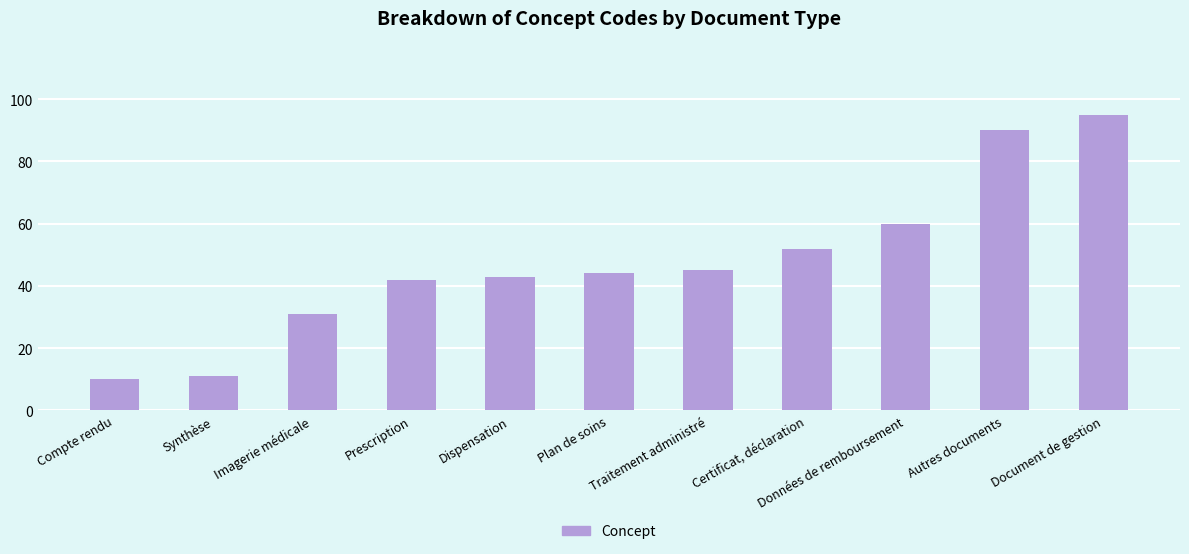

Which category has the lowest value across all series?

Compte rendu